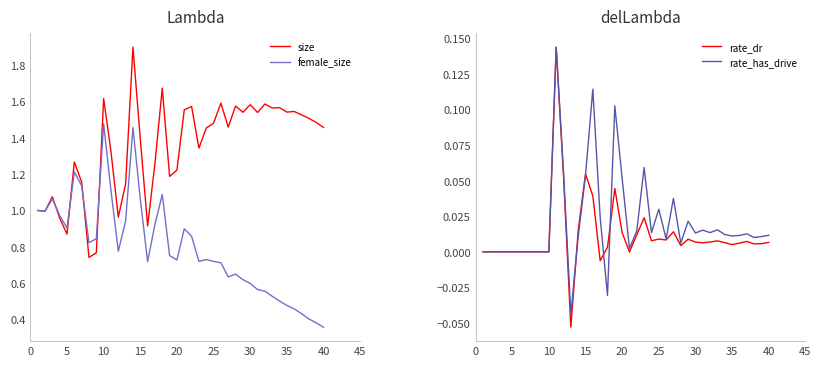

The value of size at 10 is 1.6. True or false?

True